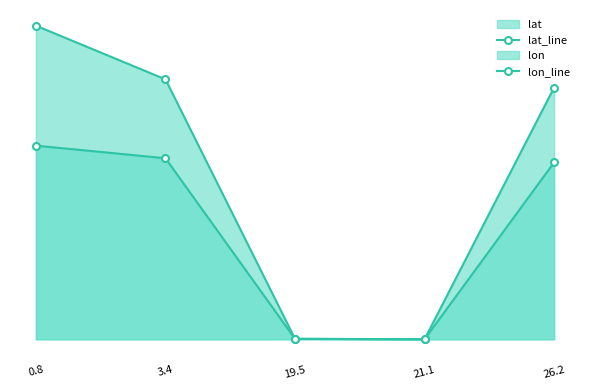

At which category does the chart reach its minimum across all series?

21.1